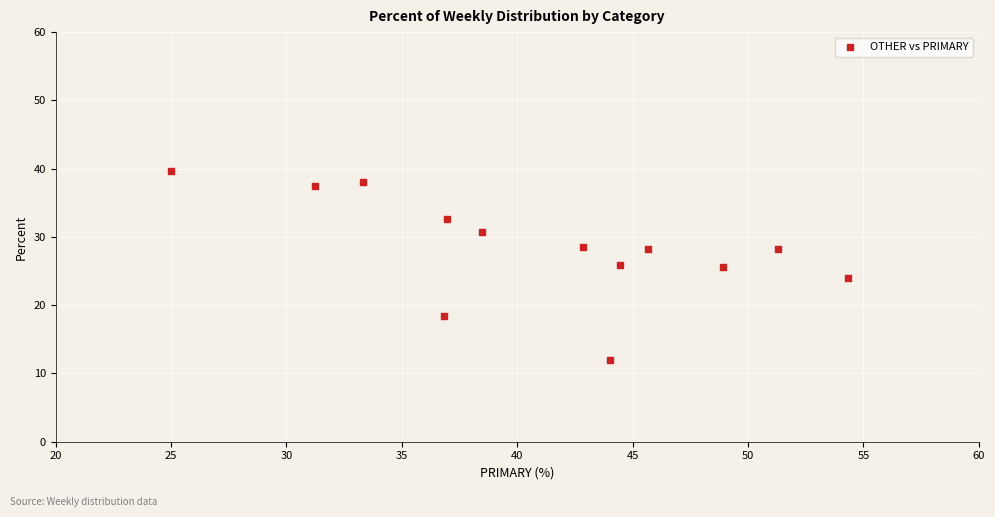

What is the range of Y values (max minus min)?

27.6